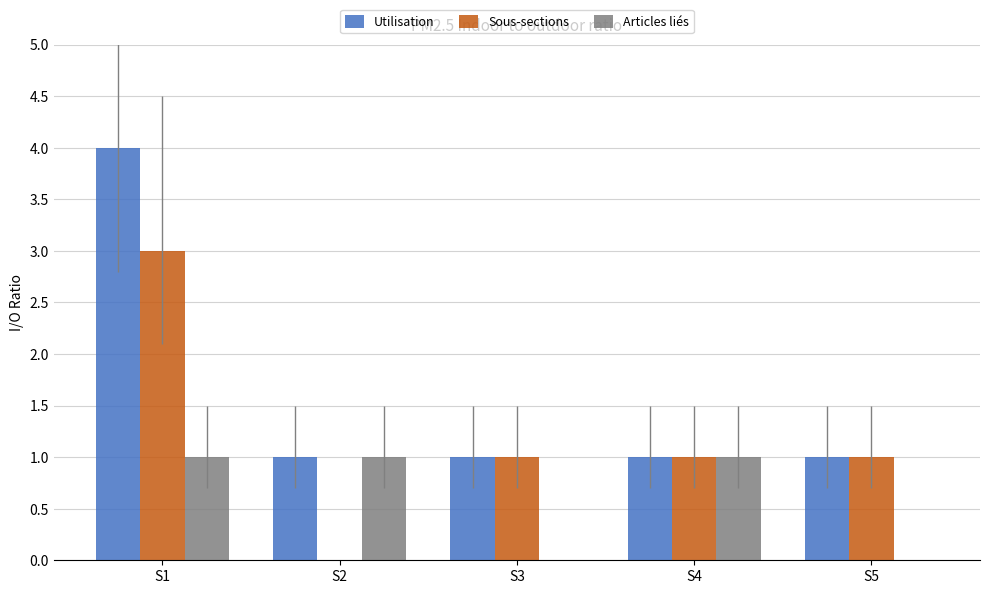

What is the maximum value shown in the chart?

4